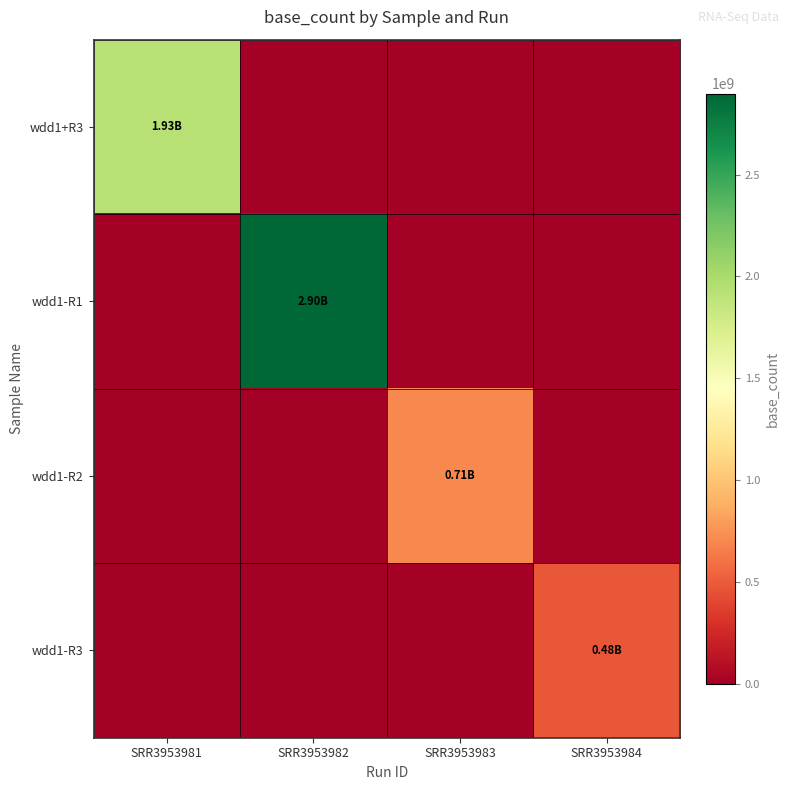

What is the difference between the highest and lowest values at SRR3953981?

1925381750